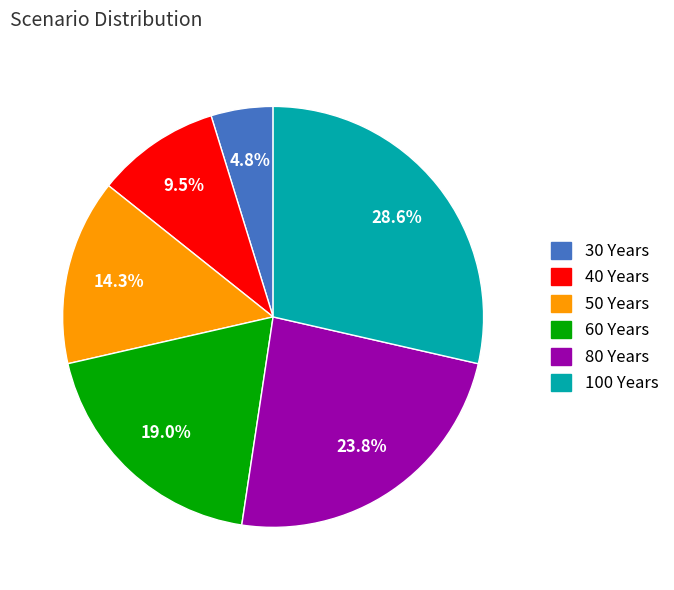

Is there any slice that represents more than half of the pie?

No